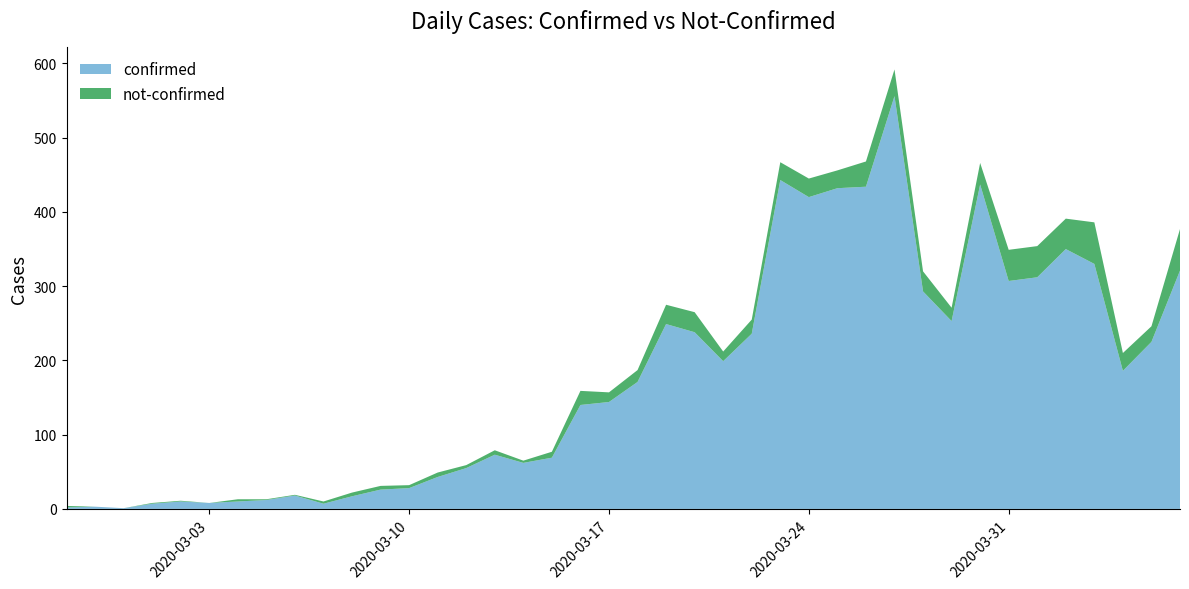

Reading left to right, what are all the values shown in this chart?

confirmed: 2	3	1	7	10	8	10	12	18	7	17	26	28	43	55	73	62	69	140	144	171	249	238	199	236	443	420	432	434	556	293	253	437	307	312	350	330	186	225	321
not-confirmed: 2	0	0	1	1	0	3	1	1	3	5	5	4	6	4	6	3	8	19	13	16	26	27	13	19	24	25	24	34	36	27	18	29	42	42	41	56	24	21	56